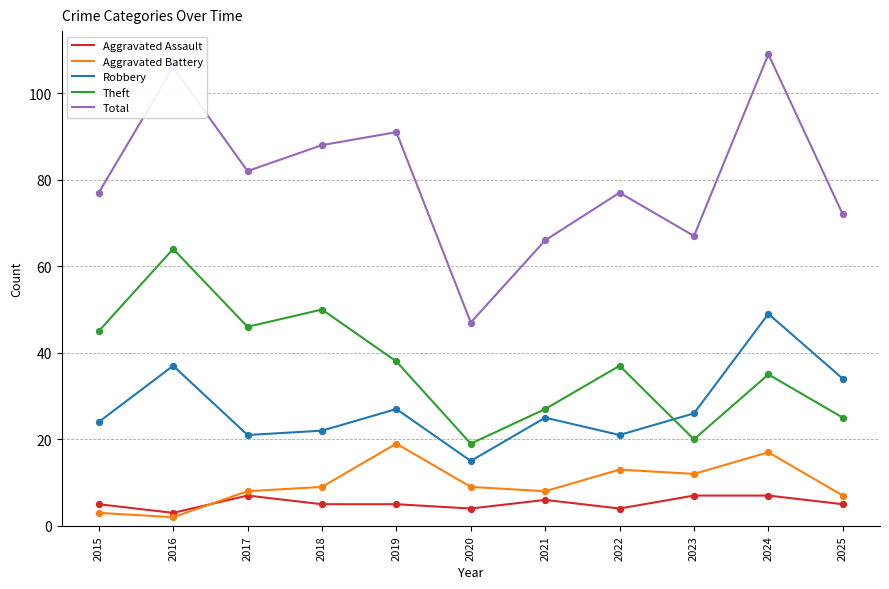

At which category is the sum across all series the highest?

2024